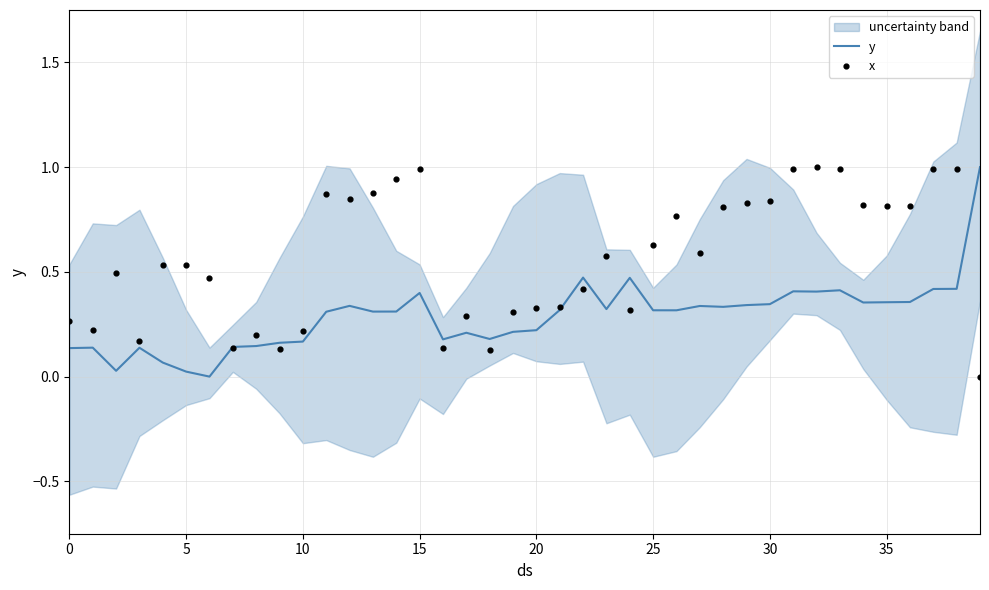

What is the total value across all series at 33?

1.4